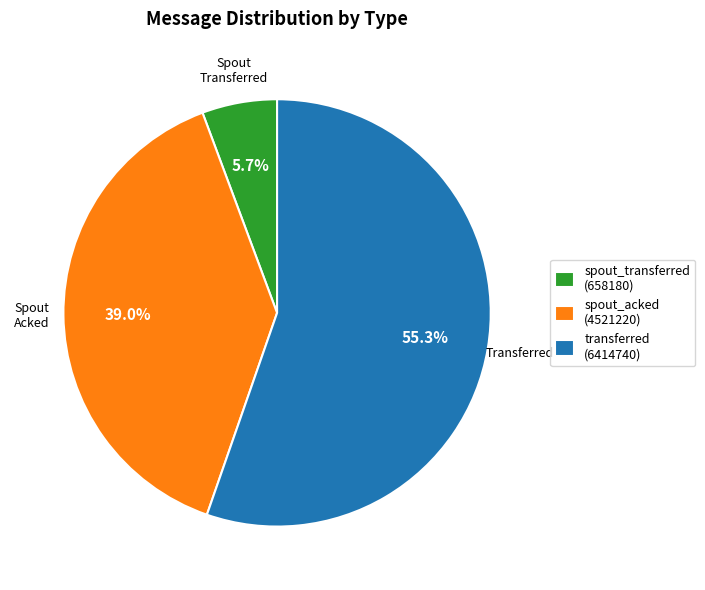

Combined, what portion of the pie is spout_transferred (658180) and spout_acked (4521220)?

44.7%